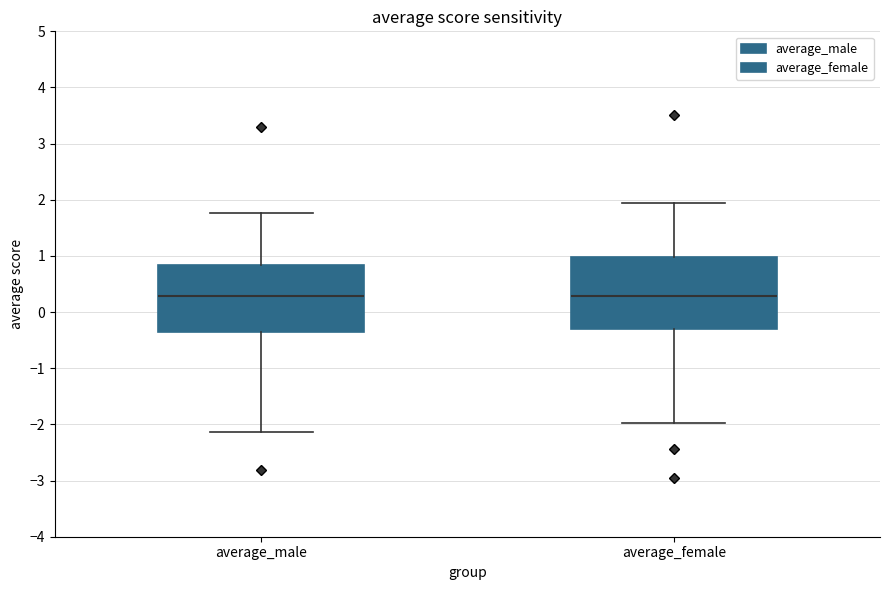

Reading left to right, transcribe this box plot: for each box, give where its median line is, the range the box spans, and where its two whiskers end, as read against the y-axis. The values are not printed on the chart, so give them approximately, as read against the axis.

average_male: median 0.3, box -0.4 to 0.8, whiskers -2.1 to 1.8
average_female: median 0.3, box -0.3 to 1.0, whiskers -2.0 to 1.9